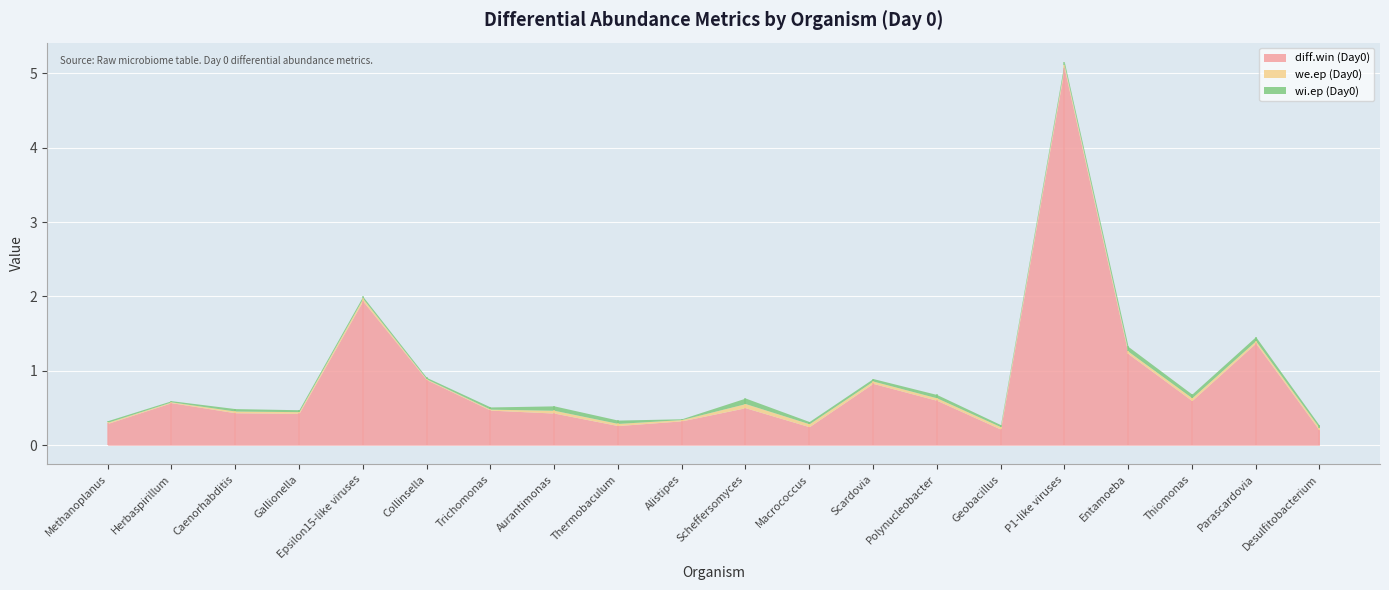

At which label is wi.ep (Day0) closest to 0?

Alistipes